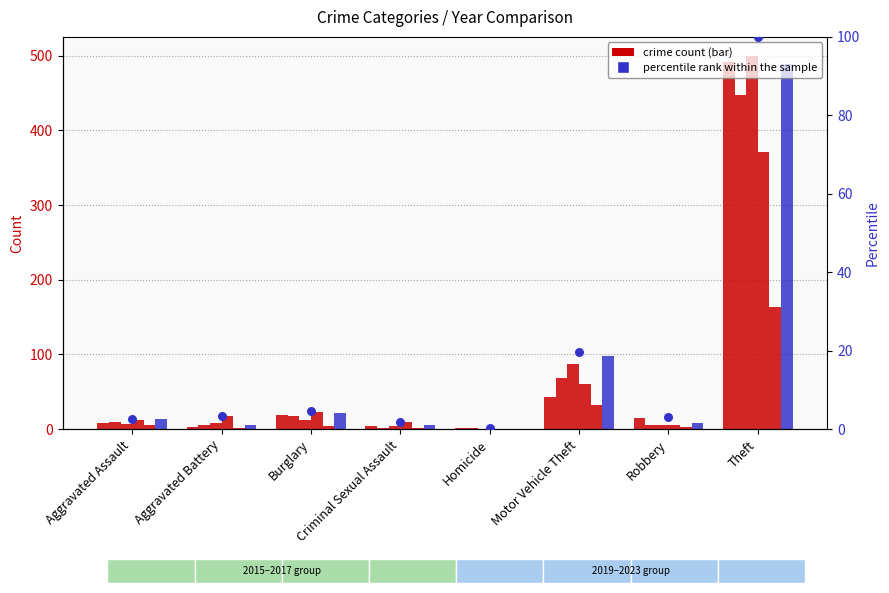

What is the change in value from Aggravated Assault to Criminal Sexual Assault?

-0.8